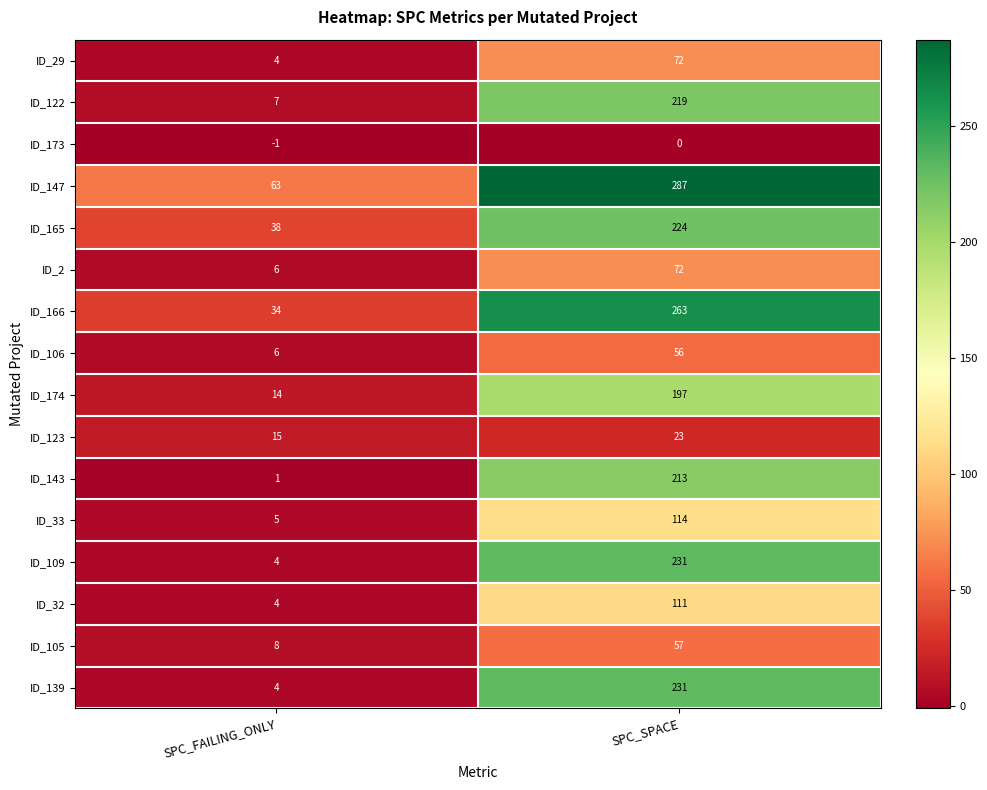

What is the highest value of the ID_109 series?

231